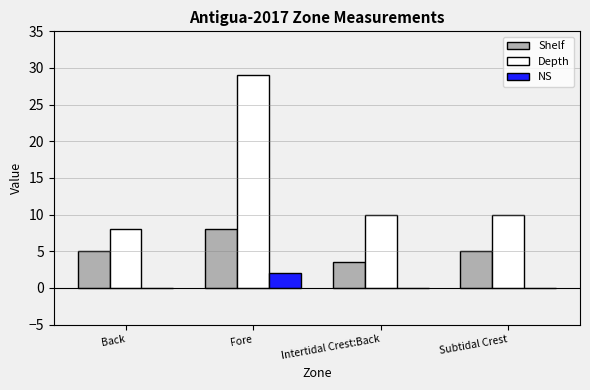

Reading right to left, transcribe all the data shown in this chart.

Shelf: 5.1	3.5	8.1	5.1
Depth: 10.0	10.0	29.0	8.0
NS: 0.0	0.0	2.0	0.0